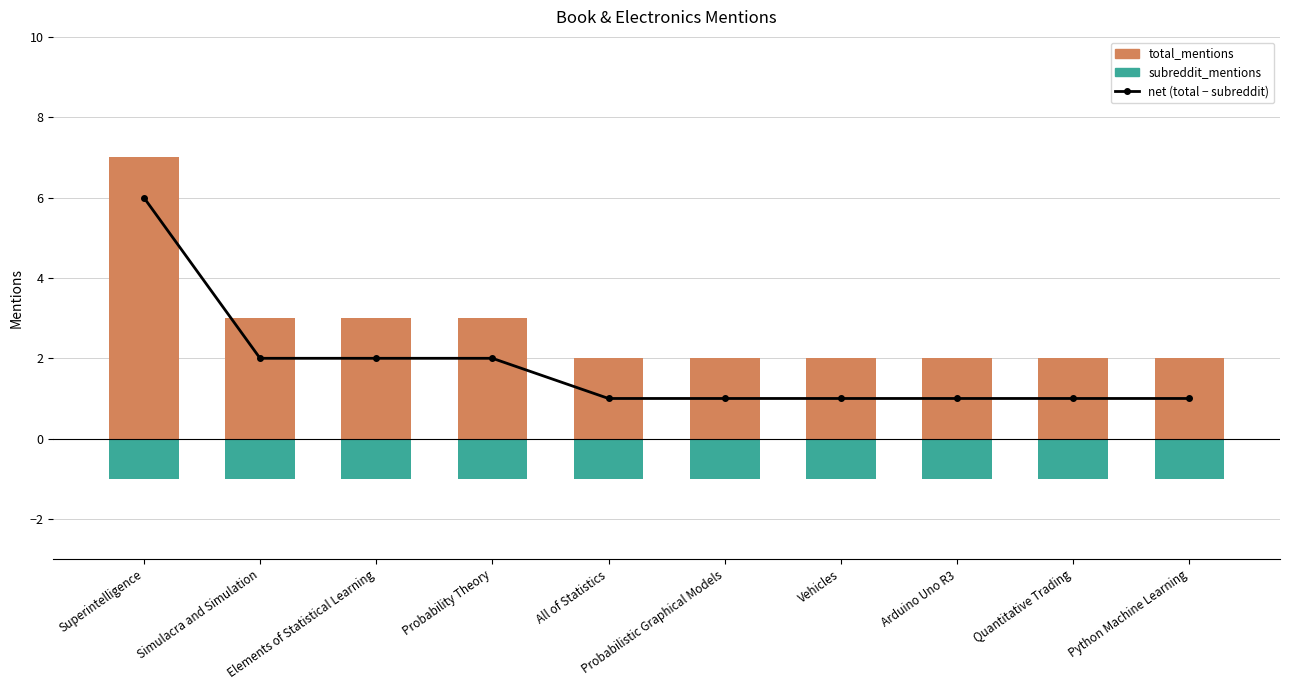

True or false: net (total - subreddit) has a value of 1 at Arduino Uno R3.

True